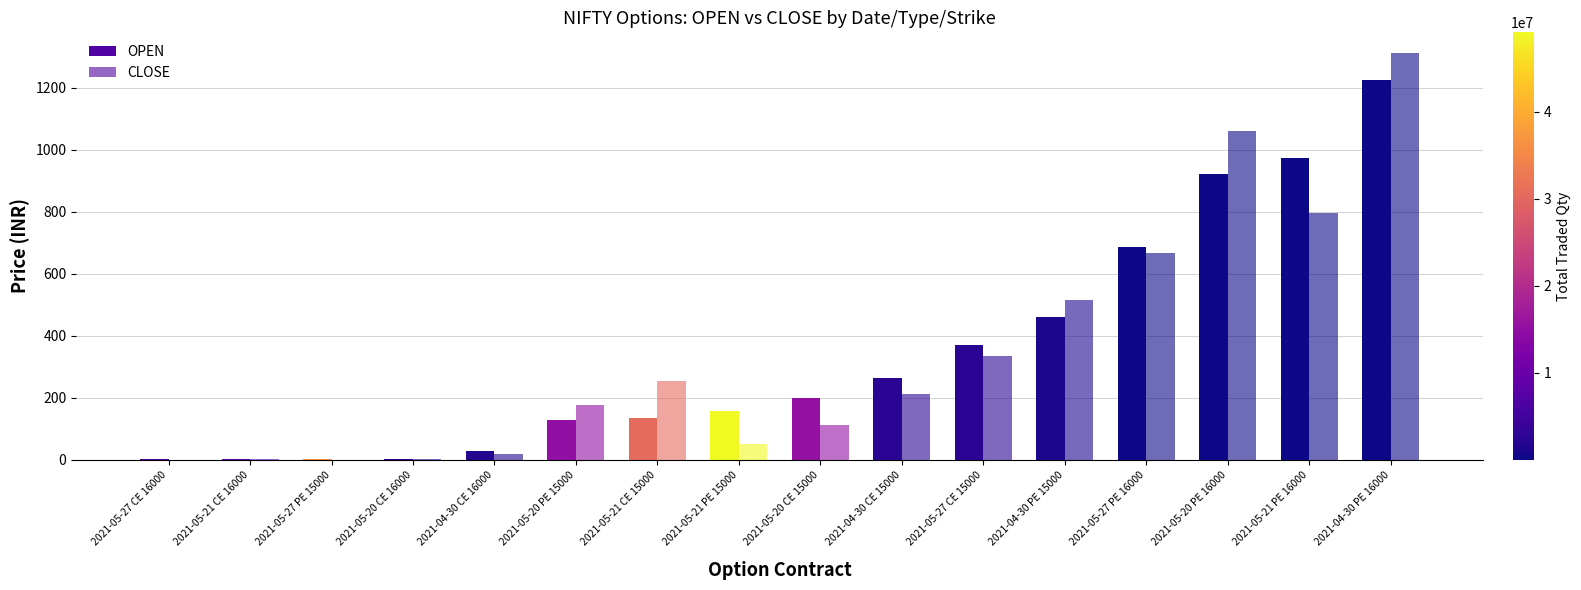

How many values in the OPEN series exceed 199?

8